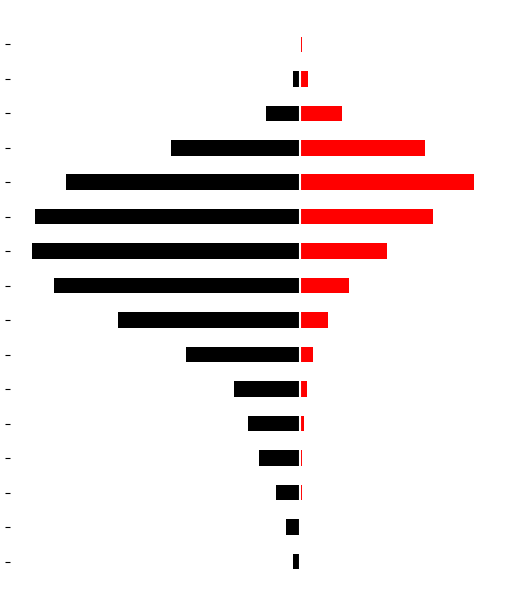

What is the maximum value for deceased_patients?

1372